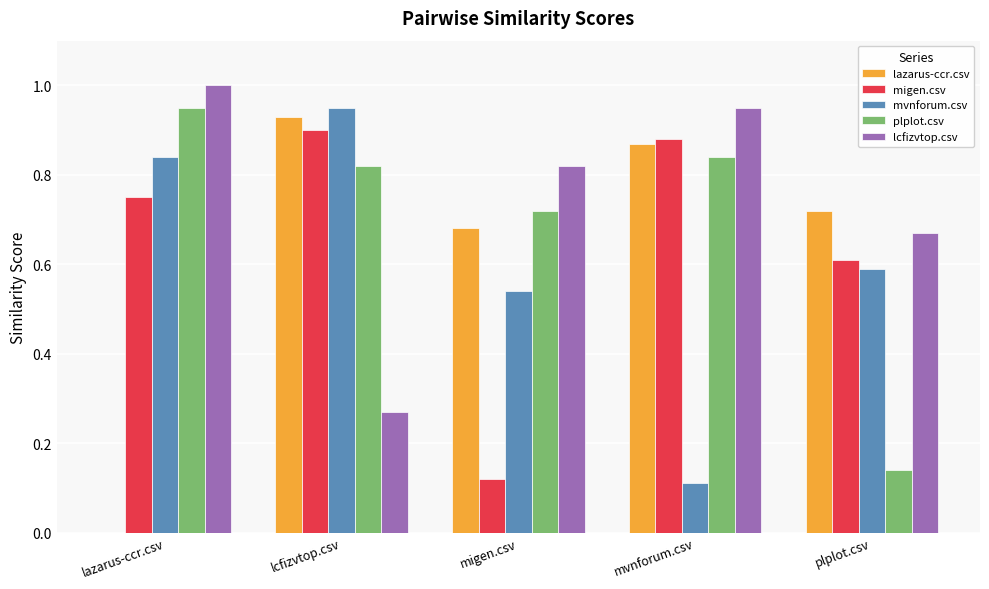

The lcfizvtop.csv series shows 0.1 at lcfizvtop.csv. True or false?

False